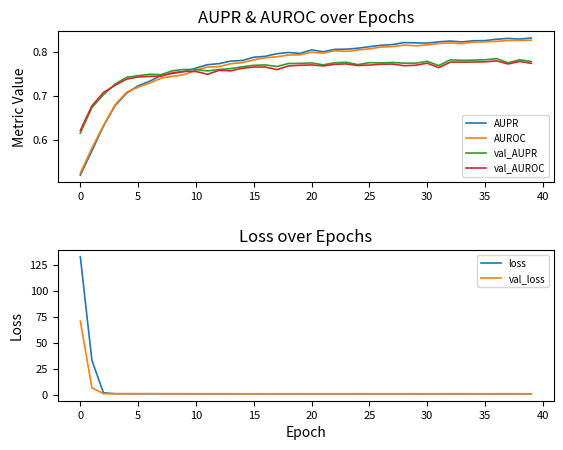

The AUPR series shows 1.2 at 20. True or false?

False